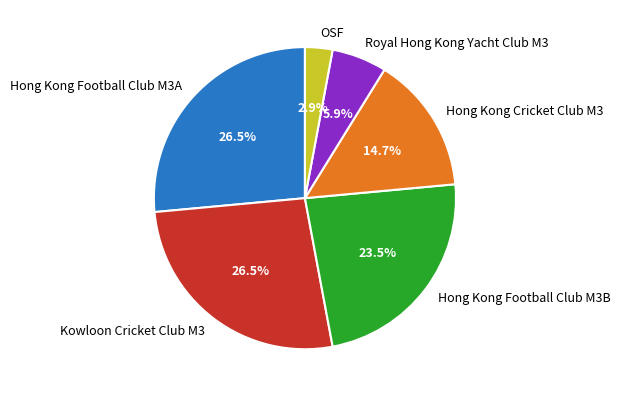

Which has a higher value, Hong Kong Cricket Club M3 or Kowloon Cricket Club M3?

Kowloon Cricket Club M3